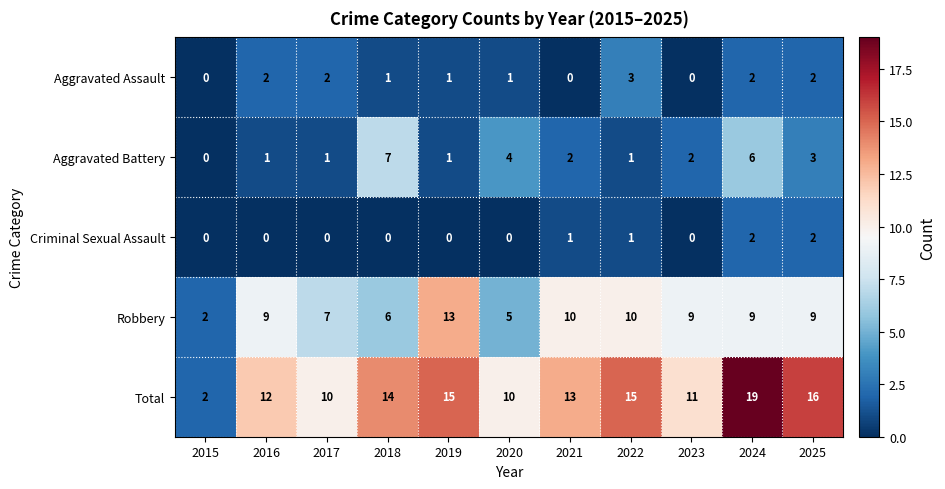

The Aggravated Assault series shows 3 at 2024. True or false?

False